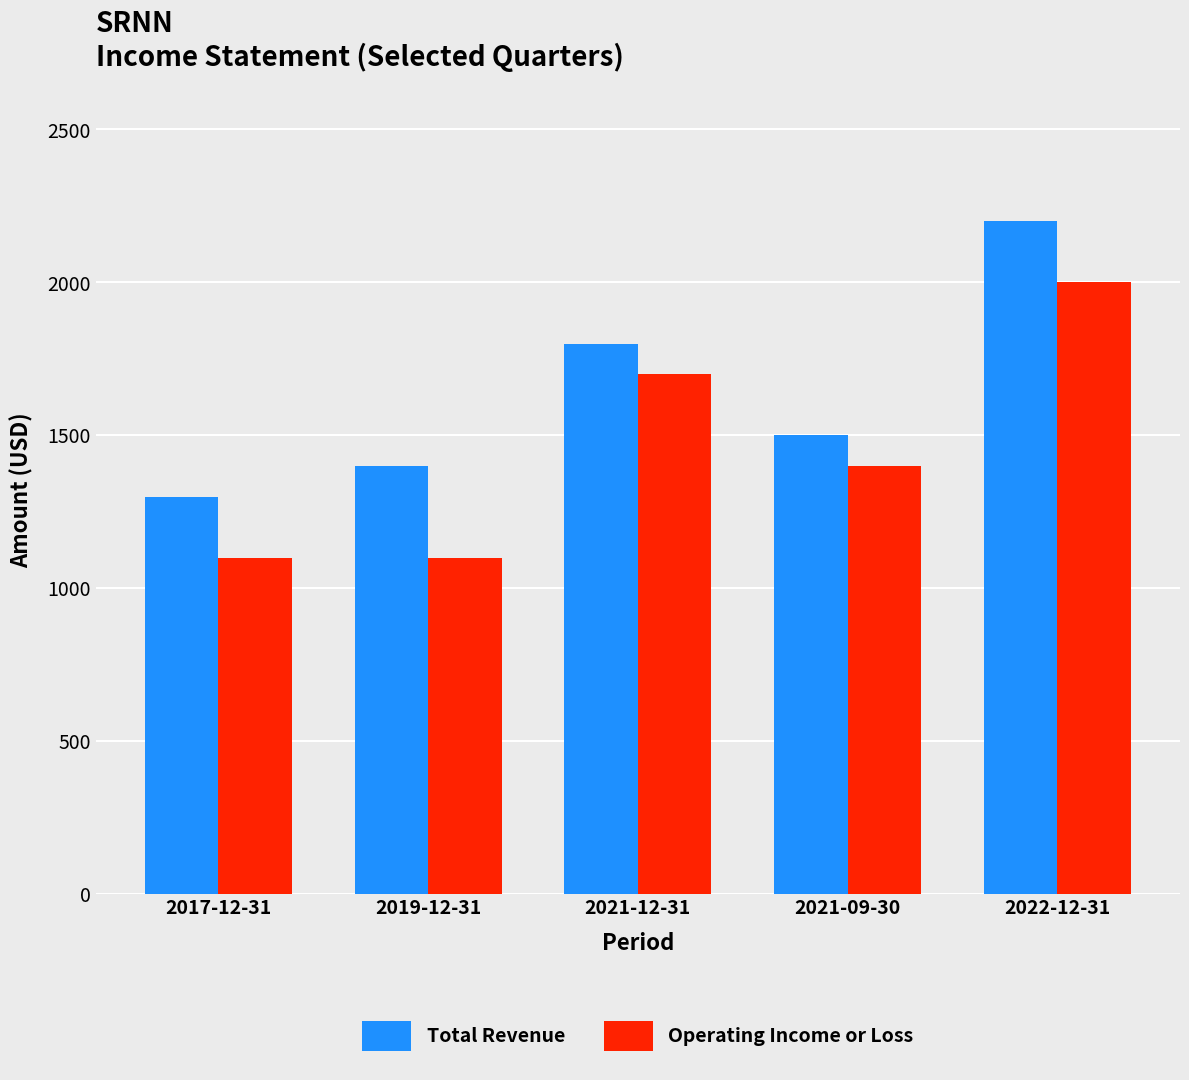

Rank the categories by Total Revenue value from lowest to highest.

2017-12-31, 2019-12-31, 2021-09-30, 2021-12-31, 2022-12-31